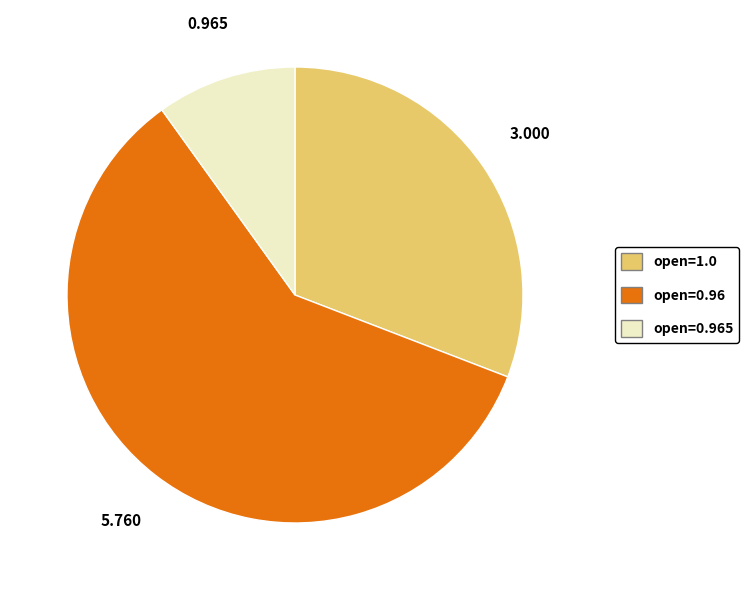

Count the number of slices in the pie.

3